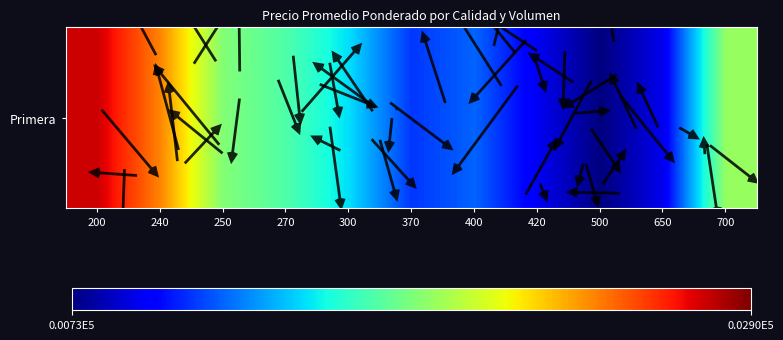

At which label is the value closest to 1737?

270